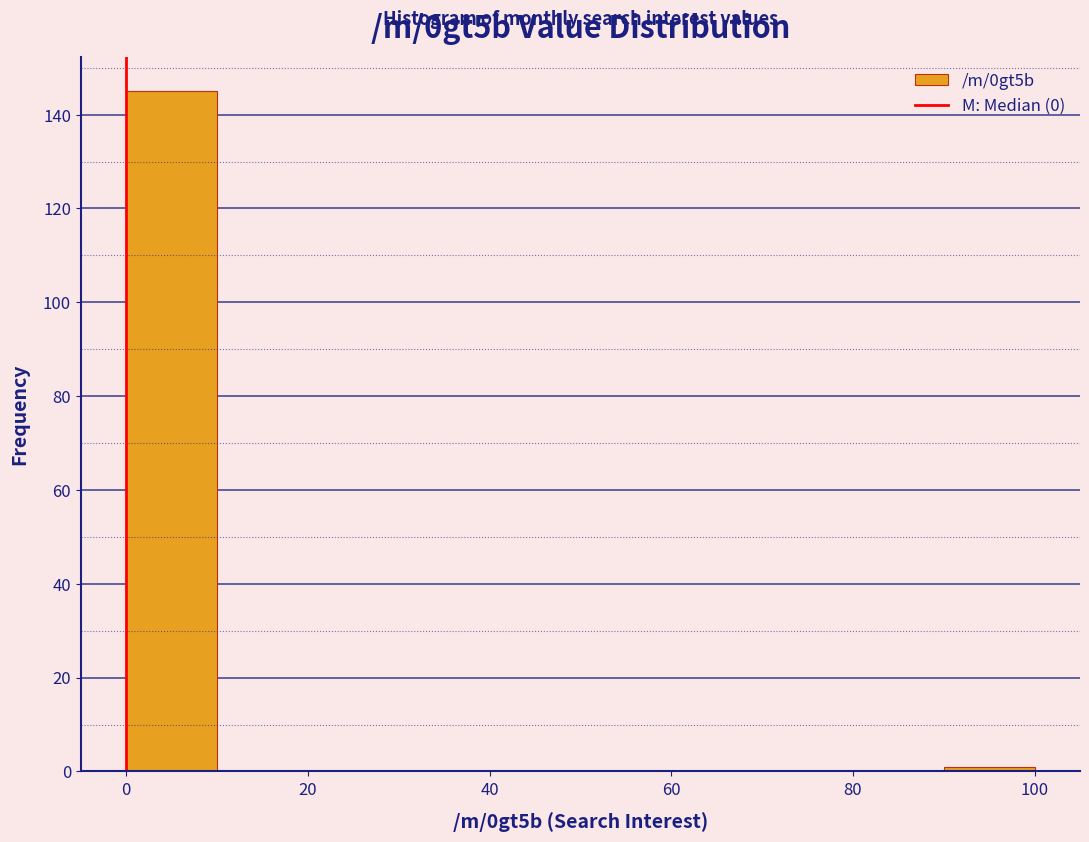

How tall is the bar that spans 0 to 10 on the x-axis? The values are not printed on the chart, so give them approximately, as read against the axis.

146